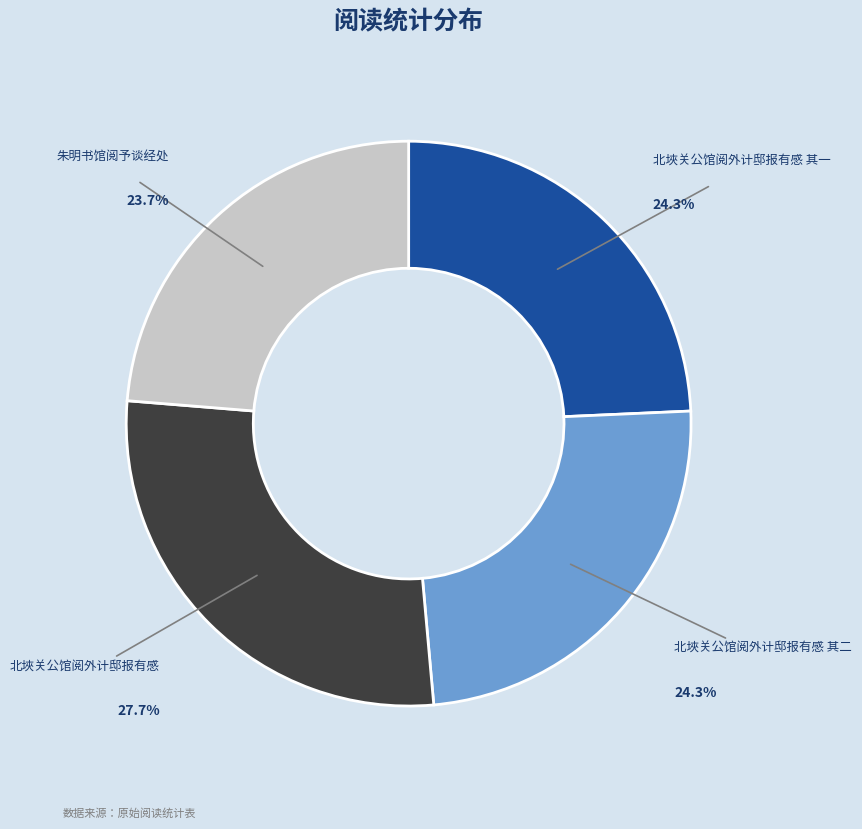

Is it true that 北埉关公馆阅外计邸报有感 其一 is 24% of the pie?

True